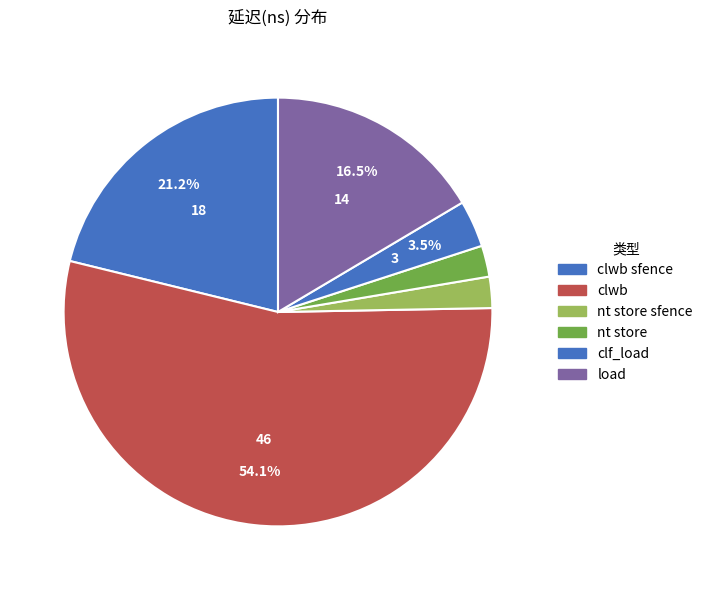

How many segments does this pie chart have?

6